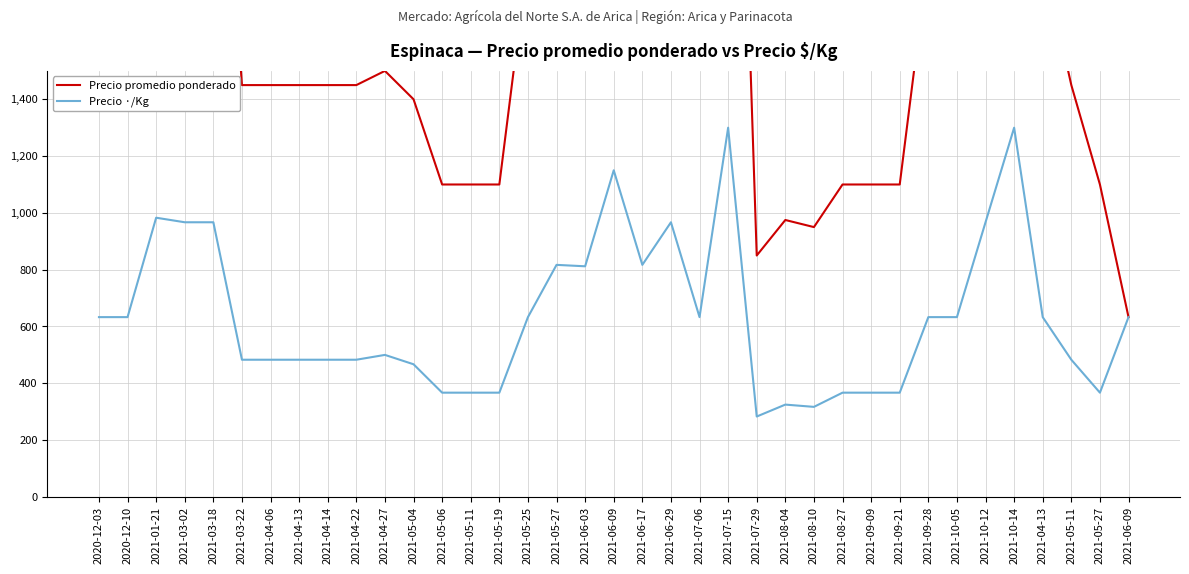

Which has a higher value, 2021-06-09 or 2021-05-11?

2021-06-09